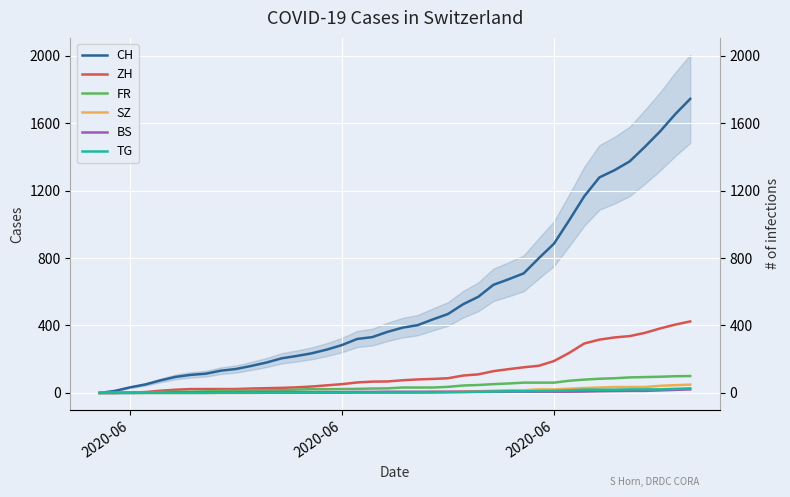

True or false: CH has more than 0 points higher than both neighbors.

False